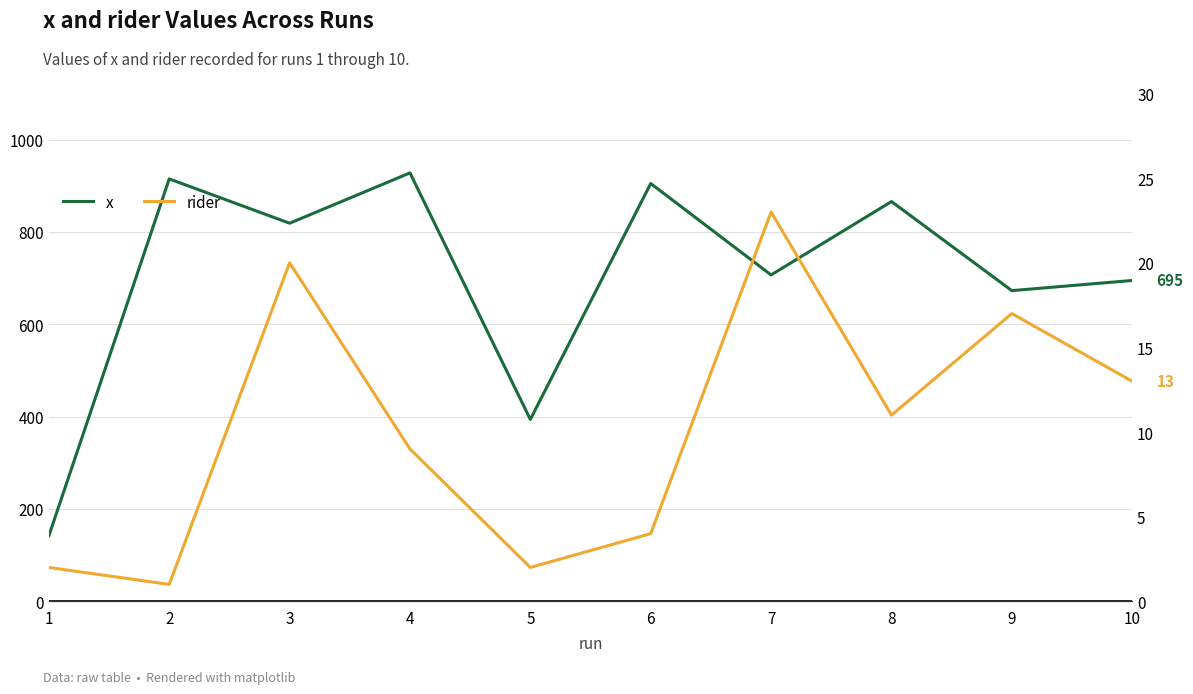

What is the highest value of the rider series?

23